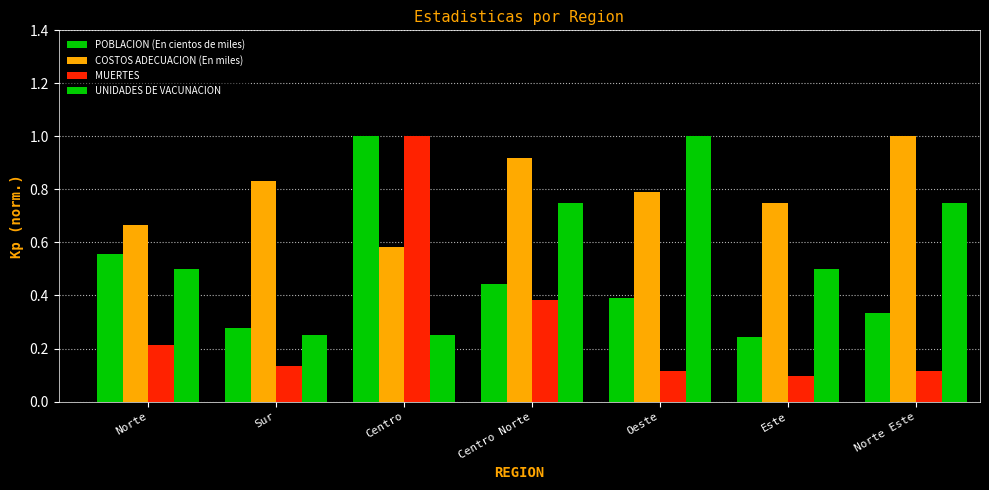

How many data points does each series have?

7